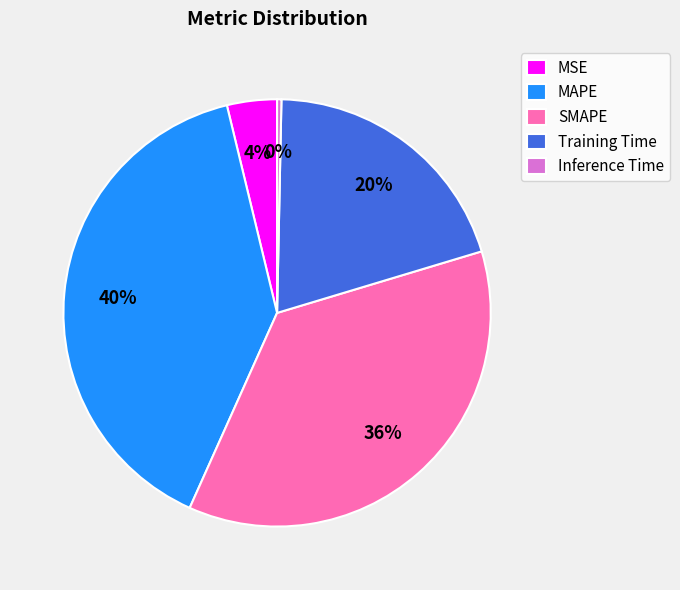

Rank the categories by value from highest to lowest.

MAPE, SMAPE, Training Time, MSE, Inference Time